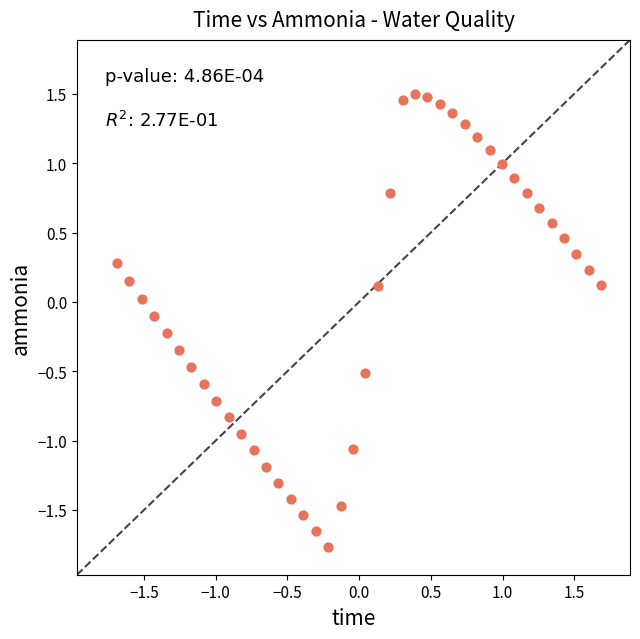

What is the range of X values (max minus min)?

3.4